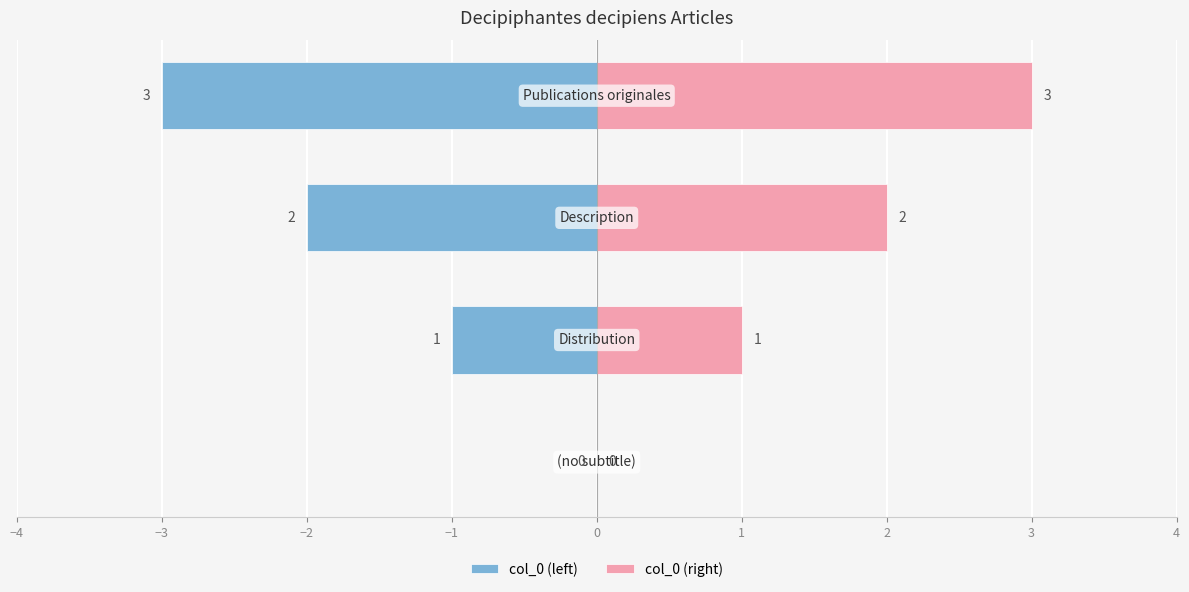

What is the minimum value shown in the chart?

-3